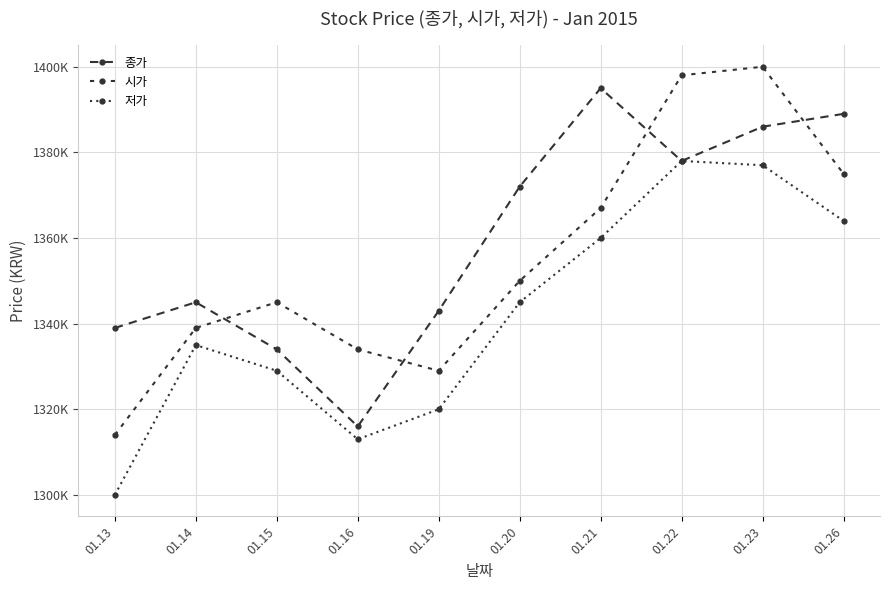

Is this an area chart (filled region under the line)?

No